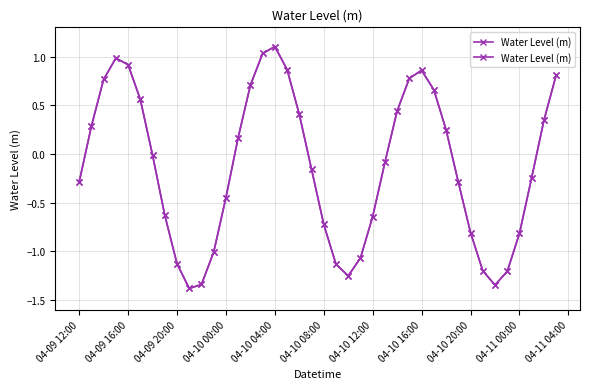

How many values are below 0?

22